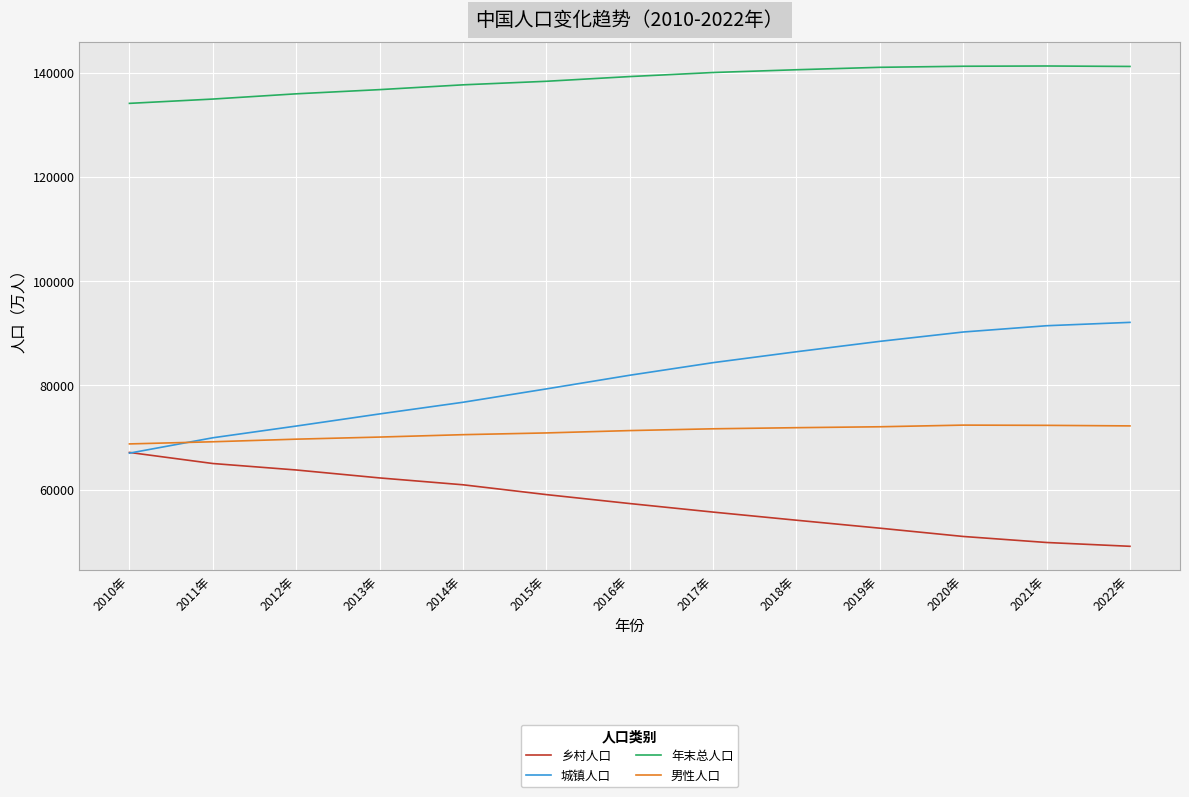

The value of 乡村人口 at 2012年 is 63747.4. True or false?

True